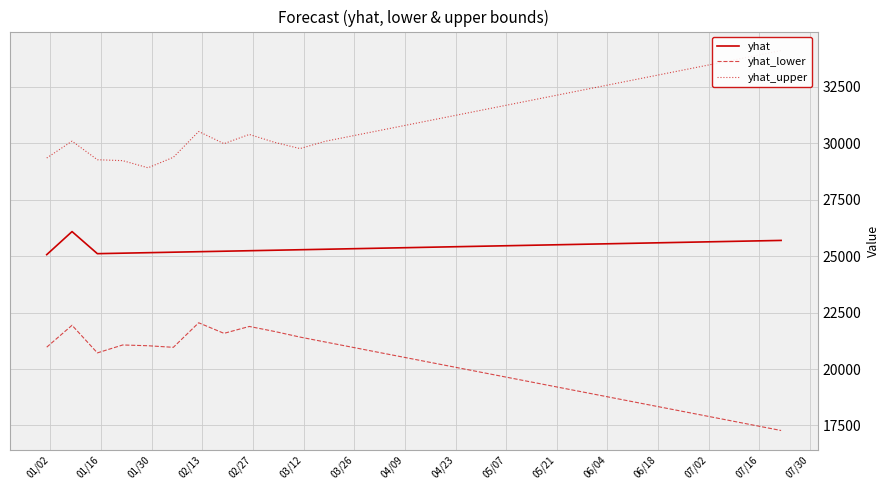

Reading left to right, transcribe all the data shown in this chart.

yhat: 25067.2	26089.0	25110.7	25132.4	25154.2	25175.9	25197.6	25219.3	25241.1	25262.8	25284.5	25306.3	25328.0	25349.7	25371.5	25393.2	25414.9	25436.6	25458.4	25480.1	25501.8	25523.6	25545.3	25567.0	25588.8	25610.5	25632.2	25653.9	25675.7	25697.4
yhat_lower: 20967.4	21938.0	20714.4	21065.1	21031.2	20960.9	22048.5	21580.2	21885.7	21663.3	21415.4	21196.5	20978.7	20760.9	20543.0	20325.2	20107.3	19889.5	19671.7	19453.8	19236.0	19018.1	18800.3	18582.5	18364.6	18146.8	17928.9	17711.1	17493.3	17275.4
yhat_upper: 29349.0	30096.1	29272.6	29232.0	28915.7	29379.8	30523.5	29984.8	30393.3	30042.5	29766.4	30089.8	30313.1	30536.4	30759.8	30983.1	31206.5	31429.8	31653.1	31876.5	32099.8	32323.2	32546.5	32769.8	32993.2	33216.5	33439.8	33663.2	33886.5	34109.9